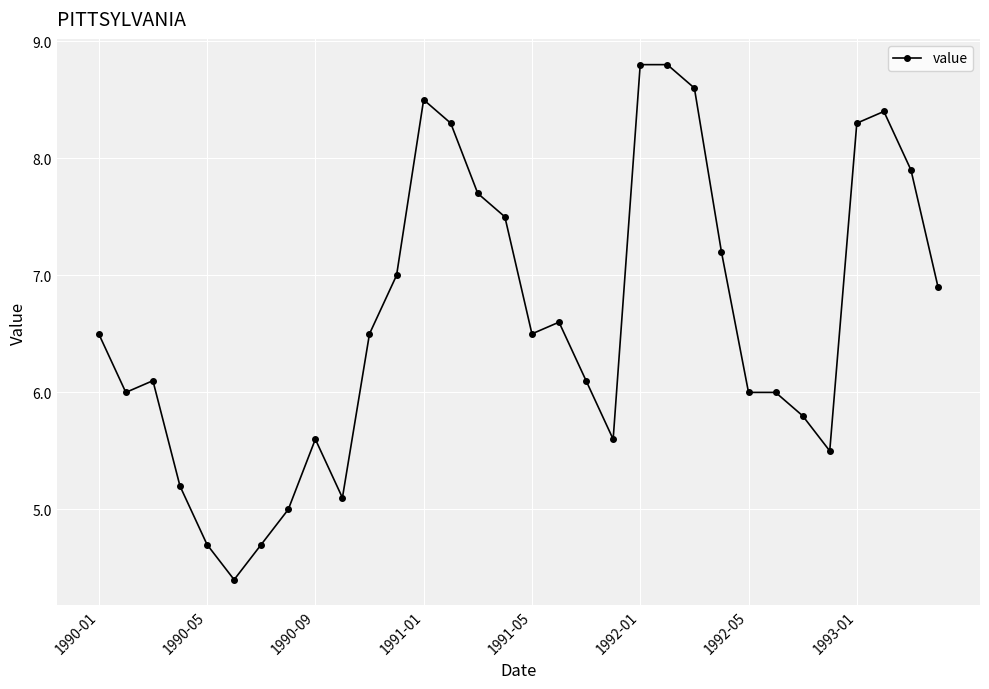

What is the value of the 21st point from the left?

8.8